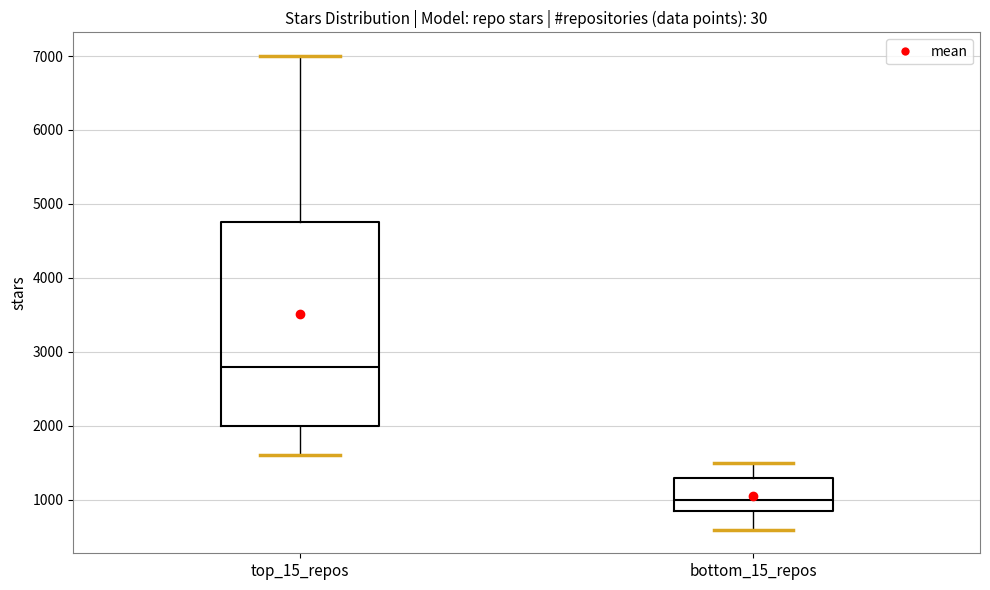

Reading left to right, read every box against the y-axis: the position of its median line, the range the box covers, and the ends of its whiskers. The values are not printed on the chart, so give them approximately, as read against the axis.

top_15_repos: median 2800, box 2000 to 4800, whiskers 1600 to 7000
bottom_15_repos: median 1000, box 800 to 1300, whiskers 600 to 1500